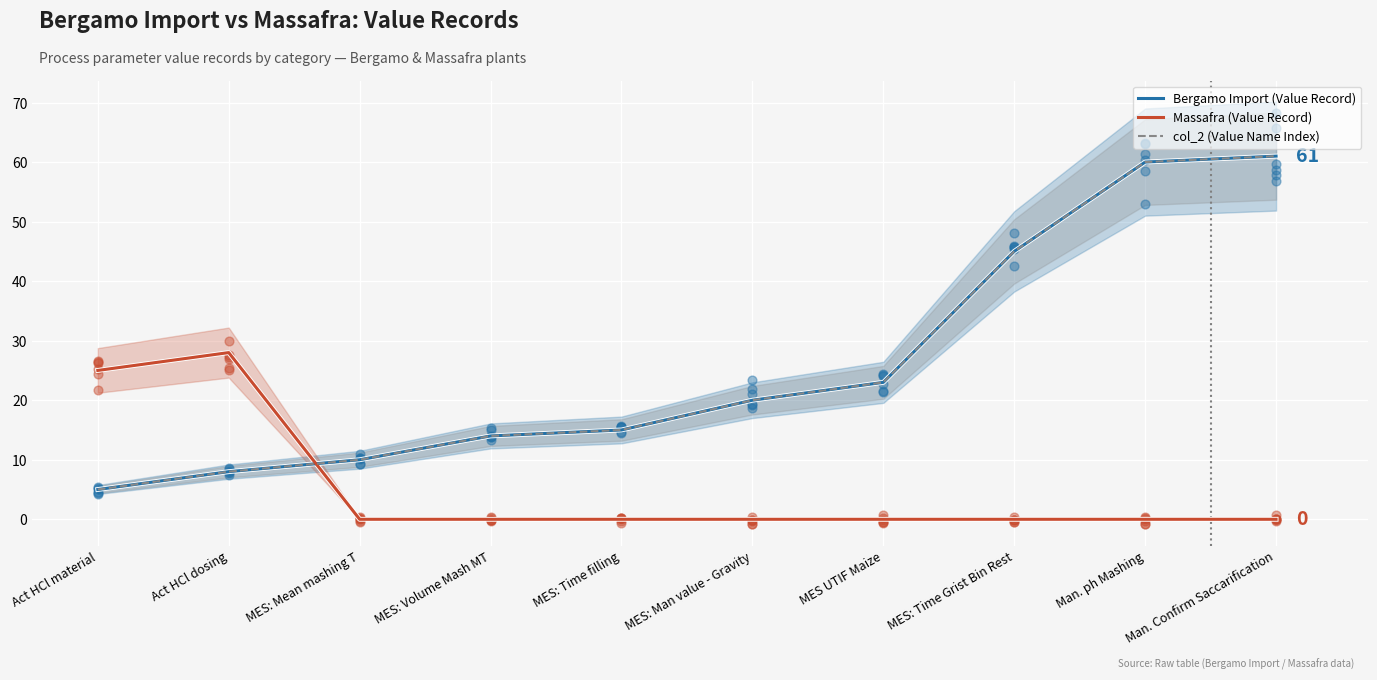

Is the value of col_2 (Value Name Index) at MES: Mean mashing T greater than the value of Bergamo Import (Value Record) at MES: Time filling?

No